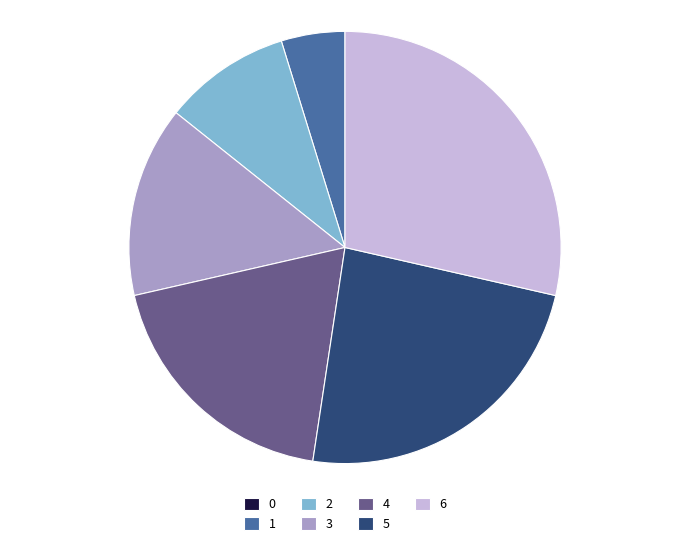

Is 4 the majority of the pie?

No